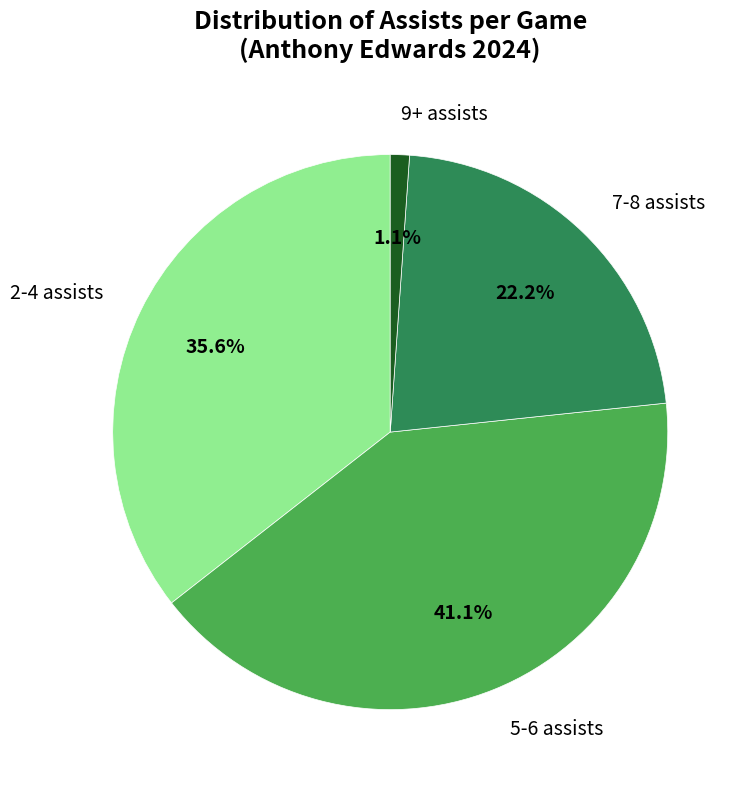

What is the largest slice in the pie chart?

5-6 assists